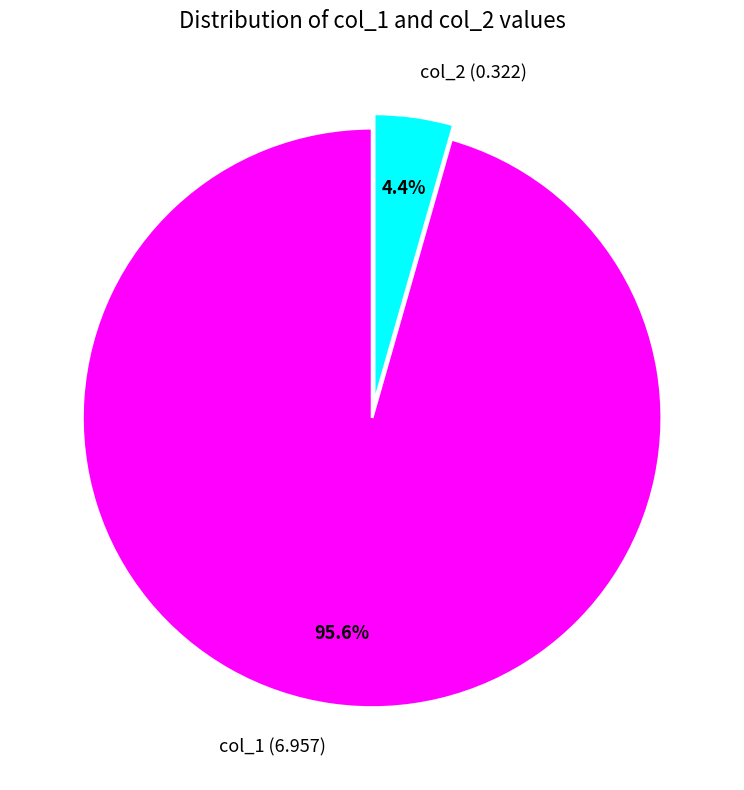

Rank the categories by value from highest to lowest.

col_1 (6.957), col_2 (0.322)